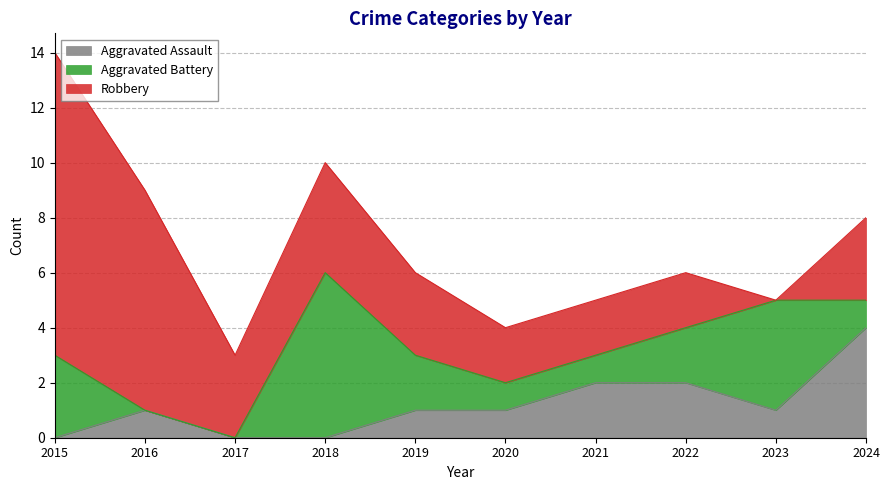

At which category is the sum across all series the highest?

2015